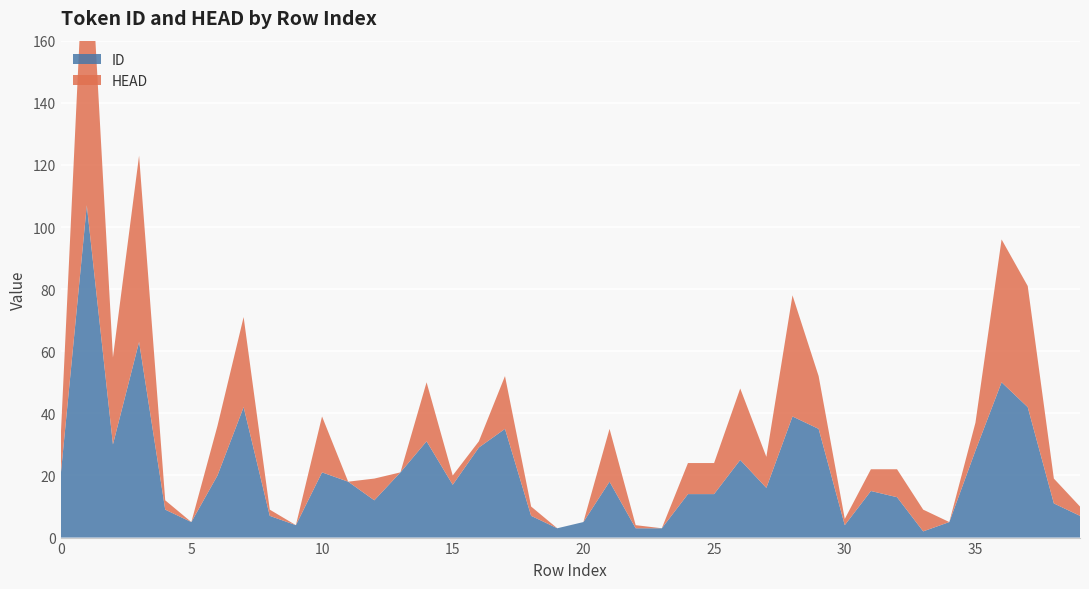

Reading right to left, transcribe all the data shown in this chart.

ID: 39=7	38=11	37=42	36=50	35=28	34=5	33=2	32=13	31=15	30=4	29=35	28=39	27=16	26=25	25=14	24=14	23=3	22=3	21=18	20=5	19=3	18=7	17=35	16=29	15=17	14=31	13=21	12=12	11=18	10=21	9=4	8=7	7=42	6=20	5=5	4=9	3=63	2=30	1=107	0=20
HEAD: 39=3	38=8	37=39	36=46	35=9	34=0	33=7	32=9	31=7	30=2	29=17	28=39	27=10	26=23	25=10	24=10	23=0	22=1	21=17	20=0	19=0	18=3	17=17	16=2	15=3	14=19	13=0	12=7	11=0	10=18	9=0	8=2	7=29	6=16	5=0	4=3	3=60	2=28	1=103	0=12